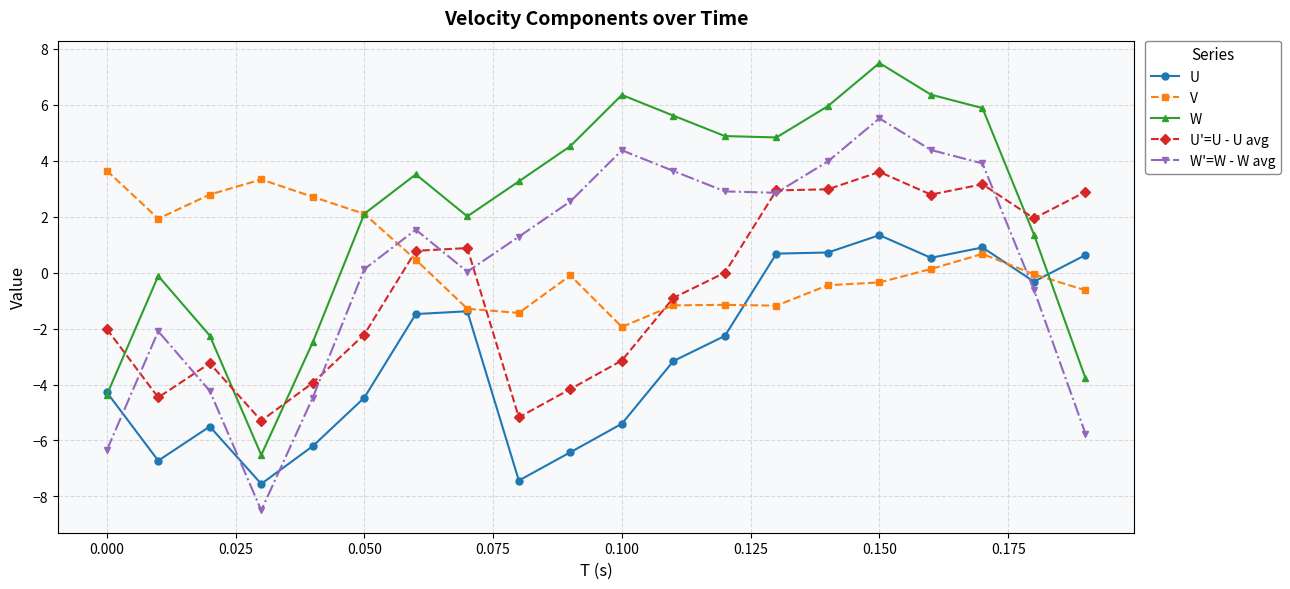

Which series has the largest total across all categories?

W